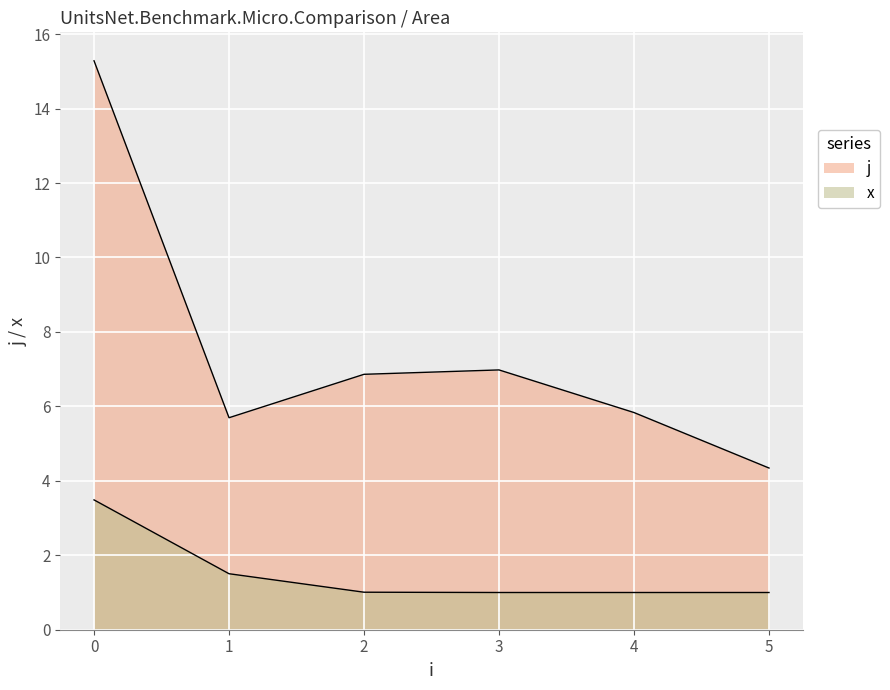

Does the chart display data point markers on the line(s)?

No